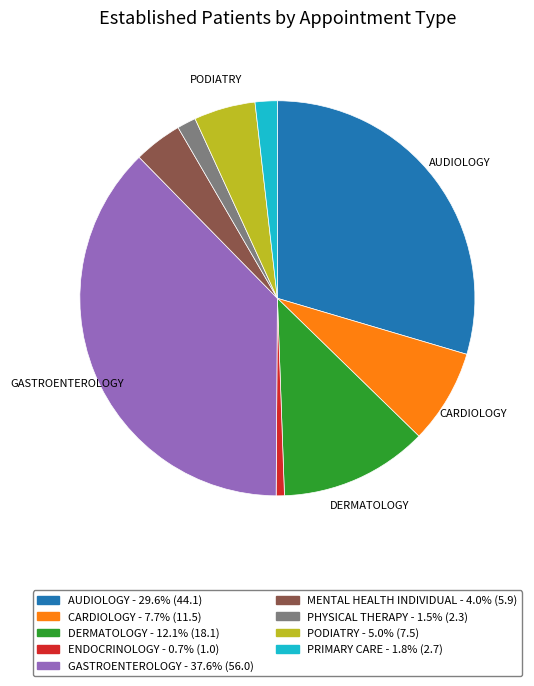

Is PRIMARY CARE the majority of the pie?

No